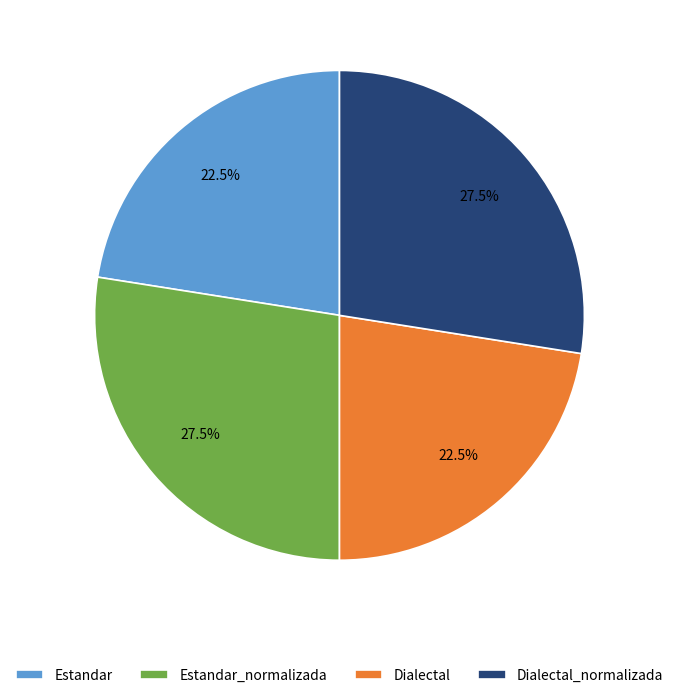

How much of the chart is everything except Estandar?

77.5%